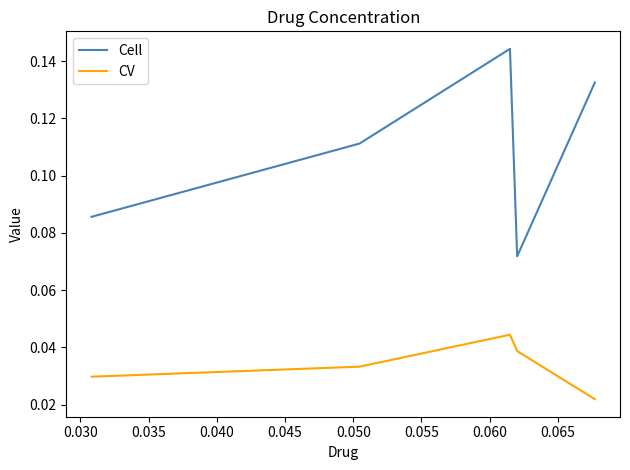

Is this an area chart (filled region under the line)?

No